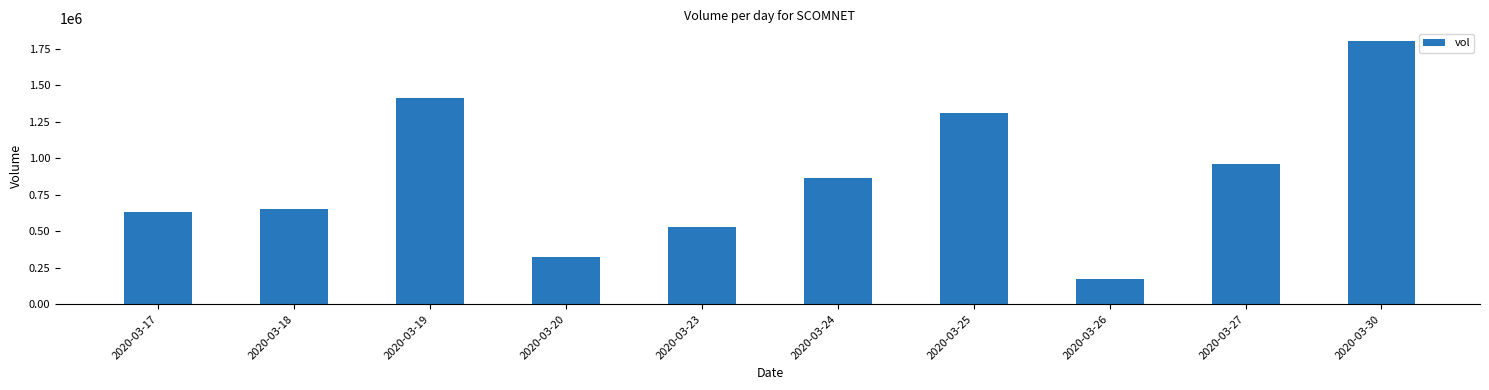

Reading left to right, extract all data points from this chart.

630000	649800	1414500	320500	525900	863600	1309800	173700	962800	1800700